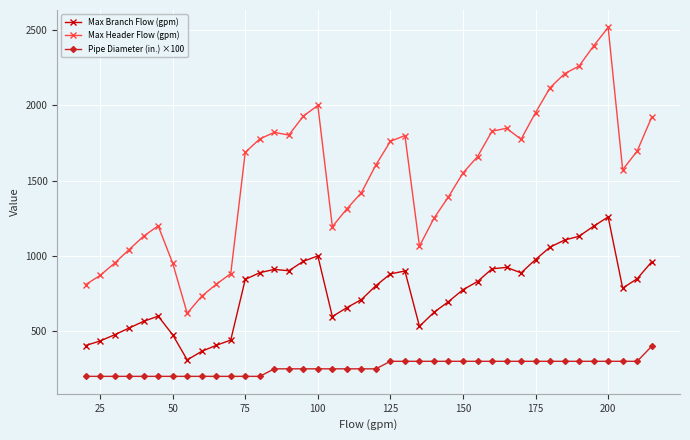

True or false: Pipe Diameter (in.) ×100 and Max Branch Flow (gpm) cross at least once.

False